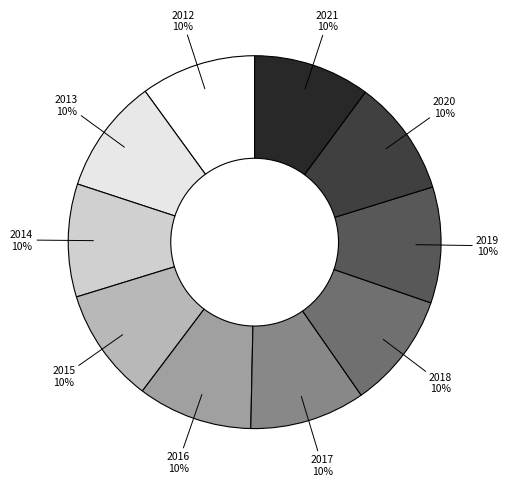

Do 2016 and 2014 together represent more than half of the pie?

No